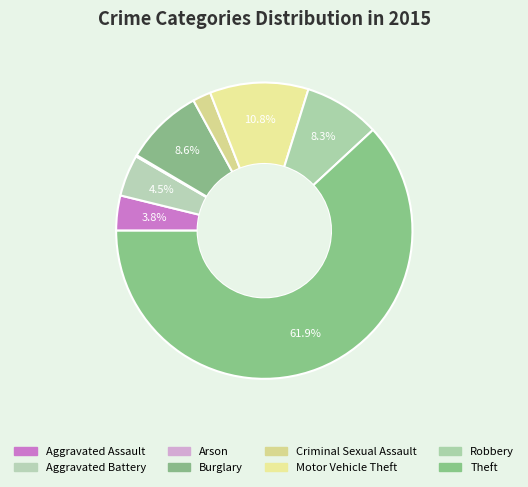

To the nearest percent, what portion does Criminal Sexual Assault represent?

2%